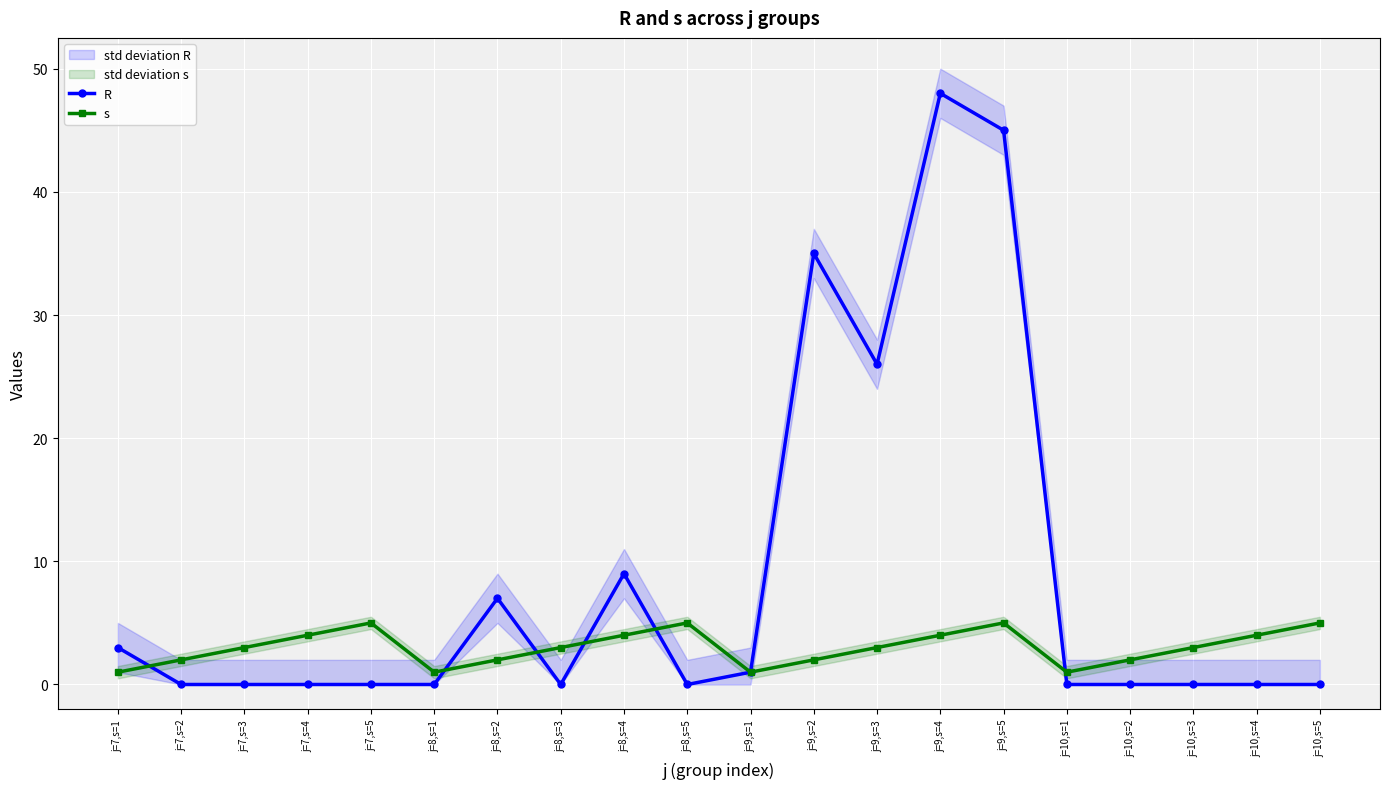

What is the difference between the second highest and minimum values in the R series?

45